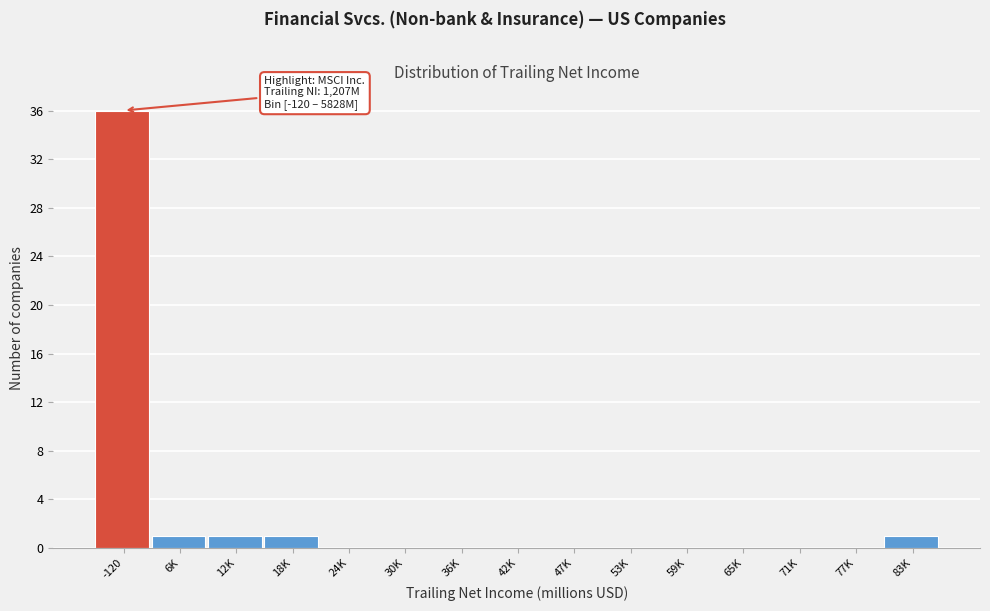

Reading left to right, transcribe all the data shown in this chart.

-120=36	6K=1	12K=1	18K=1	24K=0	30K=0	36K=0	42K=0	47K=0	53K=0	59K=0	65K=0	71K=0	77K=0	83K=1